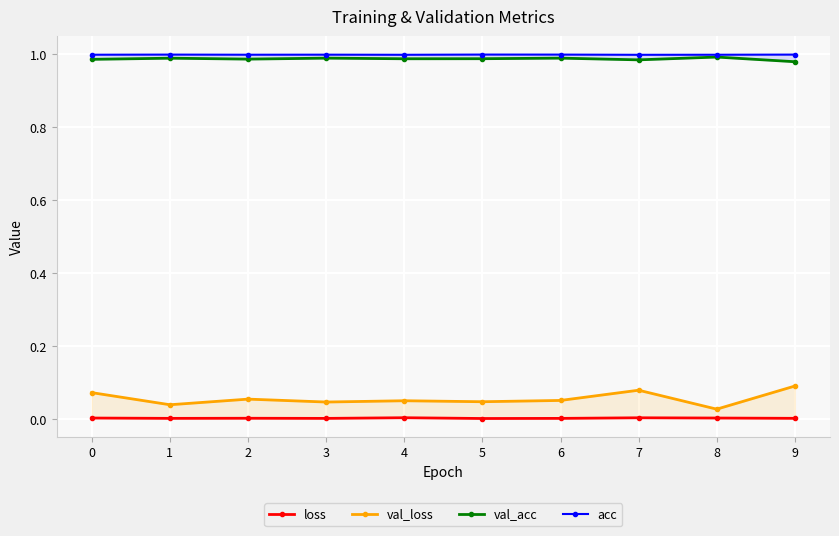

What is the average value of the val_loss series?

0.1